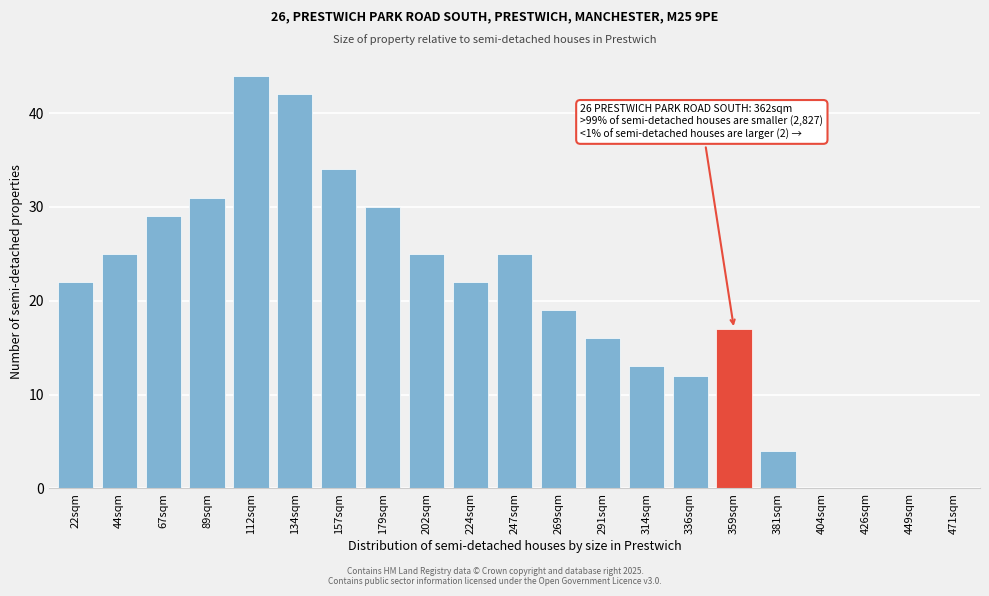

Reading left to right, what are all the values shown in this chart?

22sqm=22	44sqm=25	67sqm=29	89sqm=31	112sqm=44	134sqm=42	157sqm=34	179sqm=30	202sqm=25	224sqm=22	247sqm=25	269sqm=19	291sqm=16	314sqm=13	336sqm=12	359sqm=17	381sqm=4	404sqm=0	426sqm=0	449sqm=0	471sqm=0